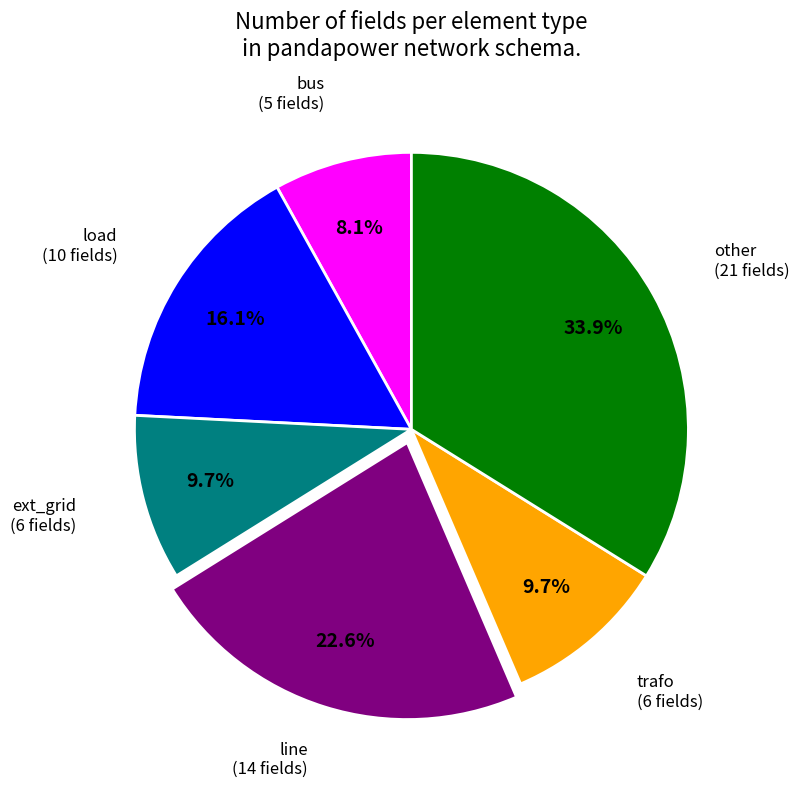

To the nearest percent, what is the average slice percentage?

17%